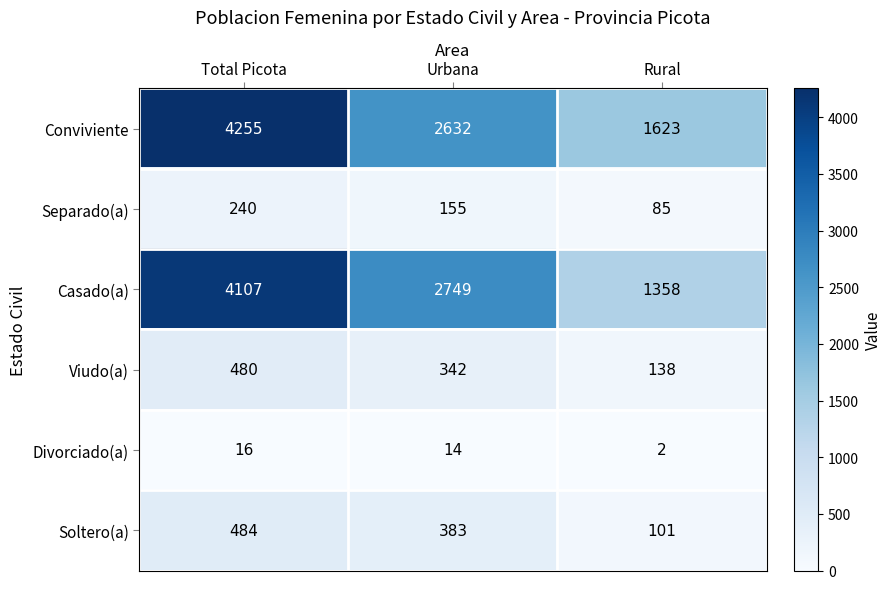

The Divorciado(a) series shows 2 at Rural. True or false?

True